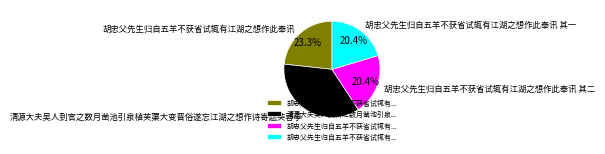

Combined, do 胡忠父先生归自五羊不获省试辄有江湖之想作此奉讯 and 清源大夫吴人到官之数月凿池引泉植芙蕖大变晋俗遂忘江湖之想作诗寄题芙蓉亭 account for over 50%?

Yes